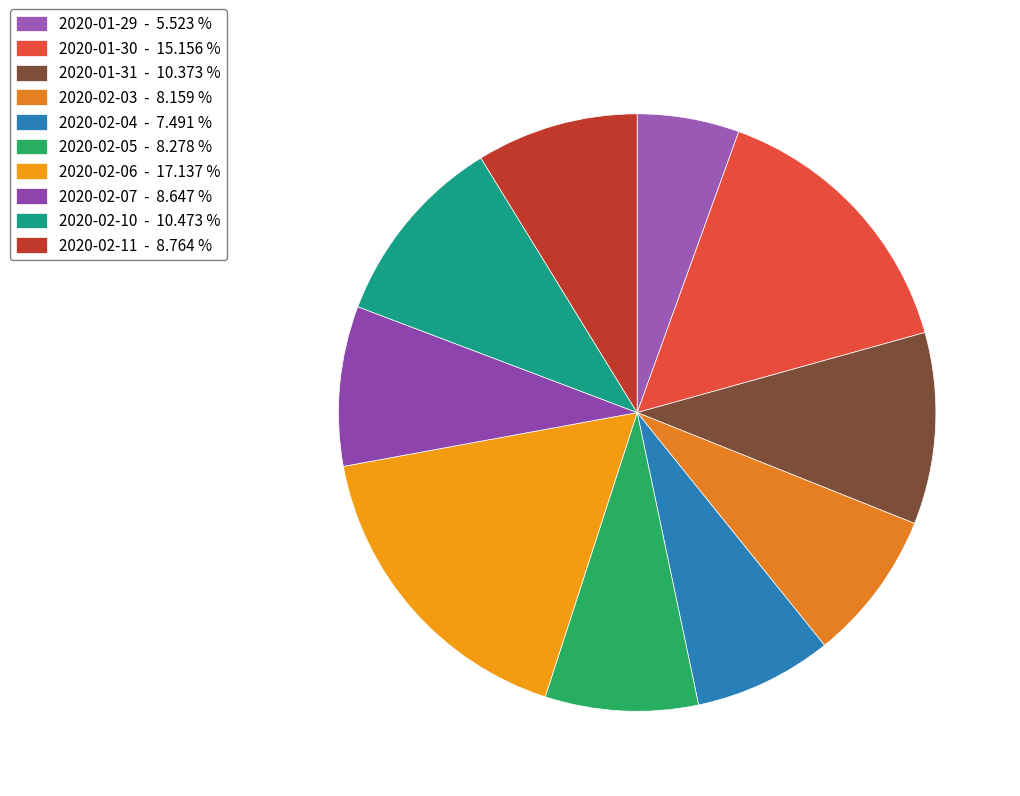

Does 2020-02-07 account for over 50% of the chart?

No